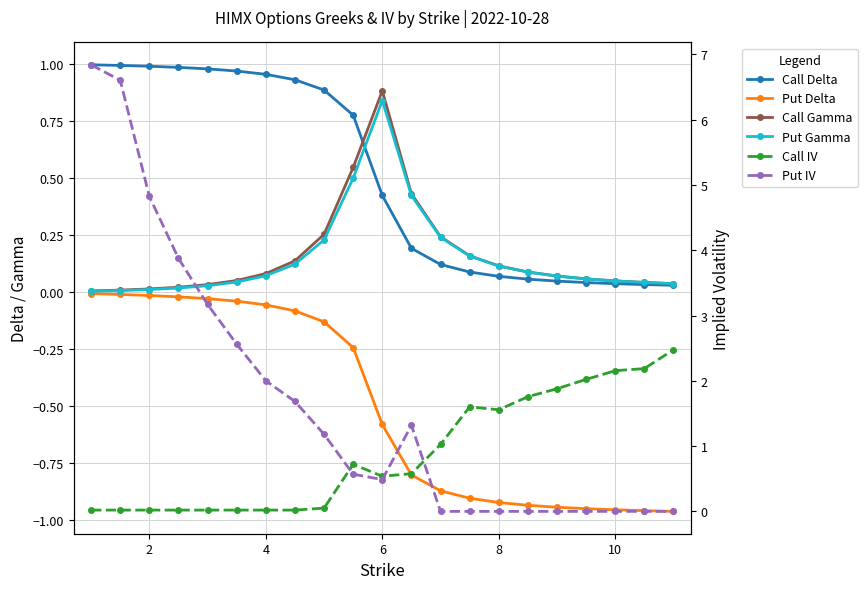

True or false: Put Gamma and Put Delta intersect in this chart.

False